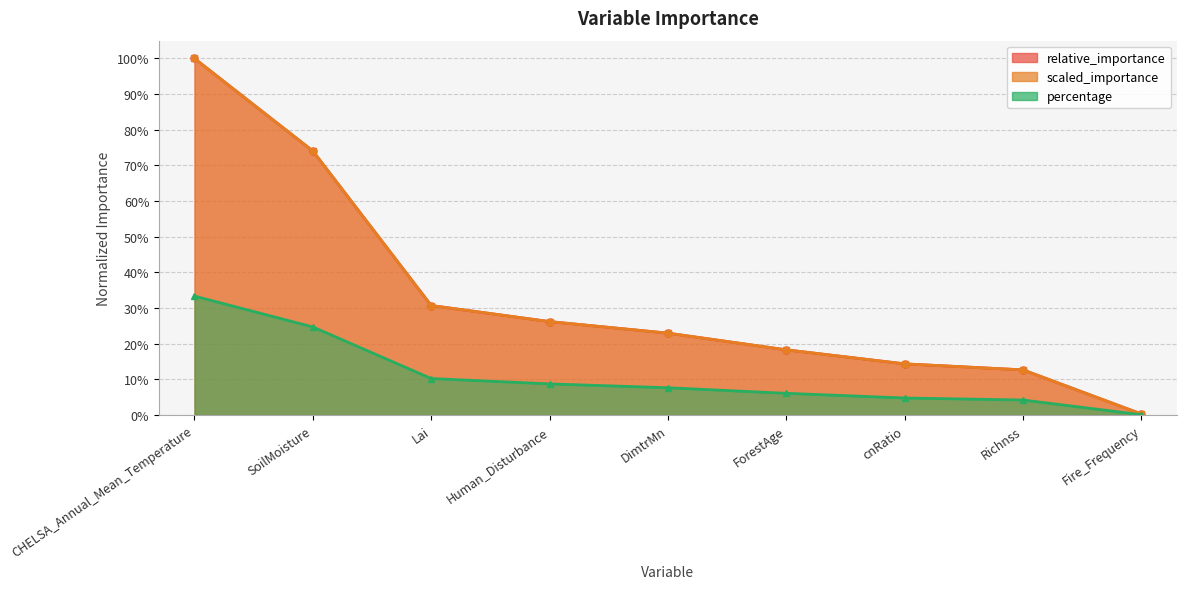

Rank the series at ForestAge from highest to lowest value.

relative_importance, scaled_importance, percentage